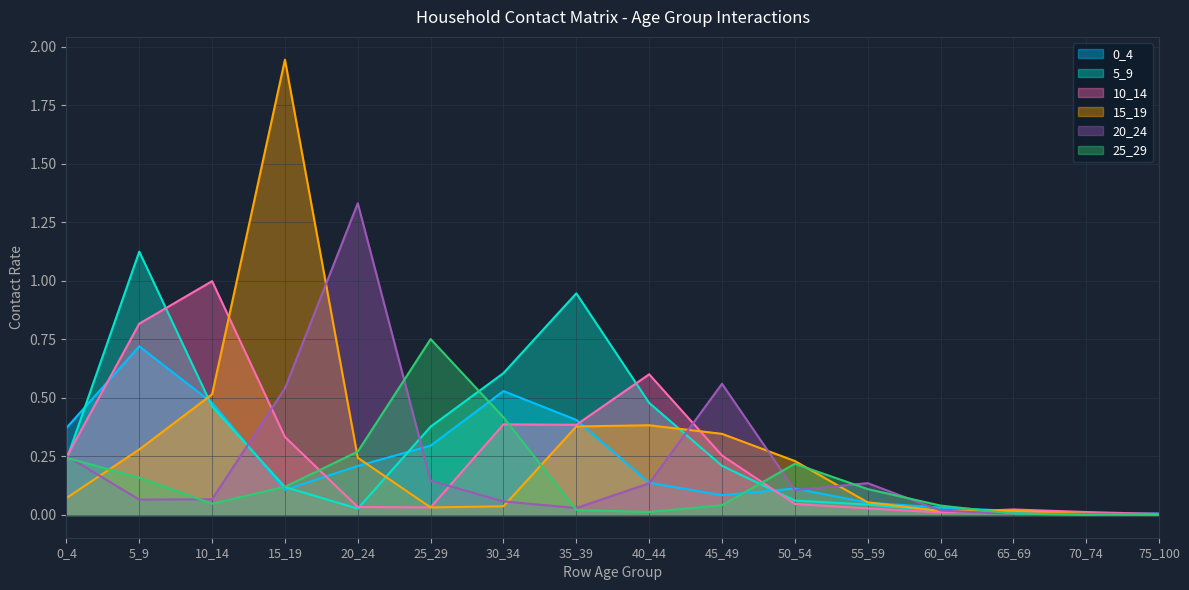

The value of 20_24 at 10_14 is 0.0. True or false?

False